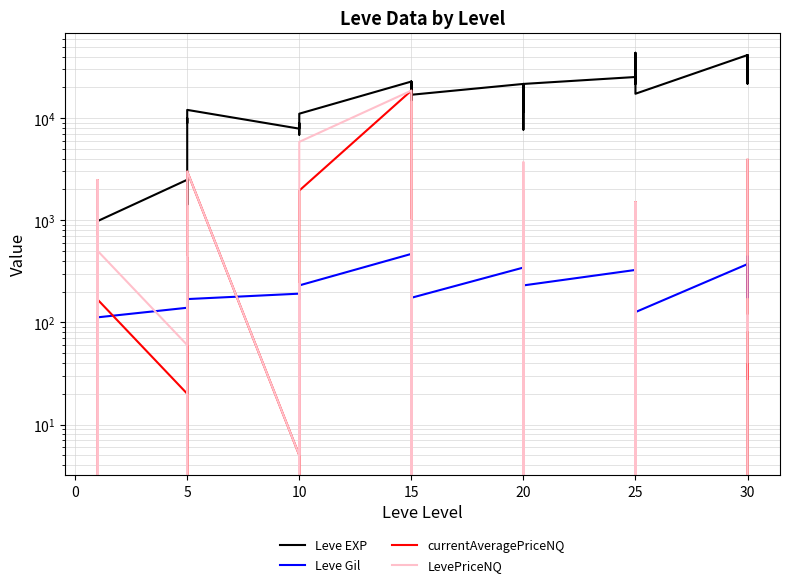

Which series has the largest total across all categories?

Leve EXP